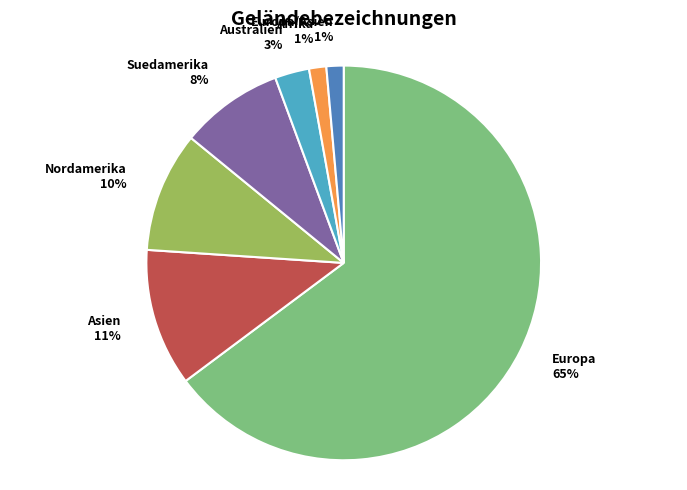

Which slice is the largest?

Europa